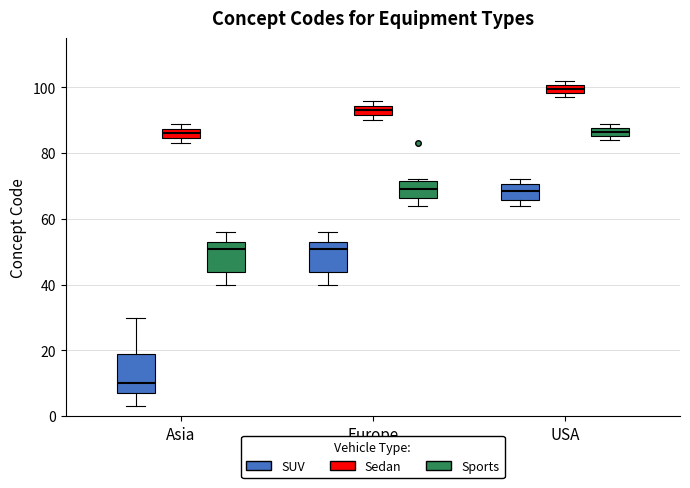

Where does the median line of the box for Asia (Sedan) sit on the y-axis? The values are not printed on the chart, so give them approximately, as read against the axis.

86